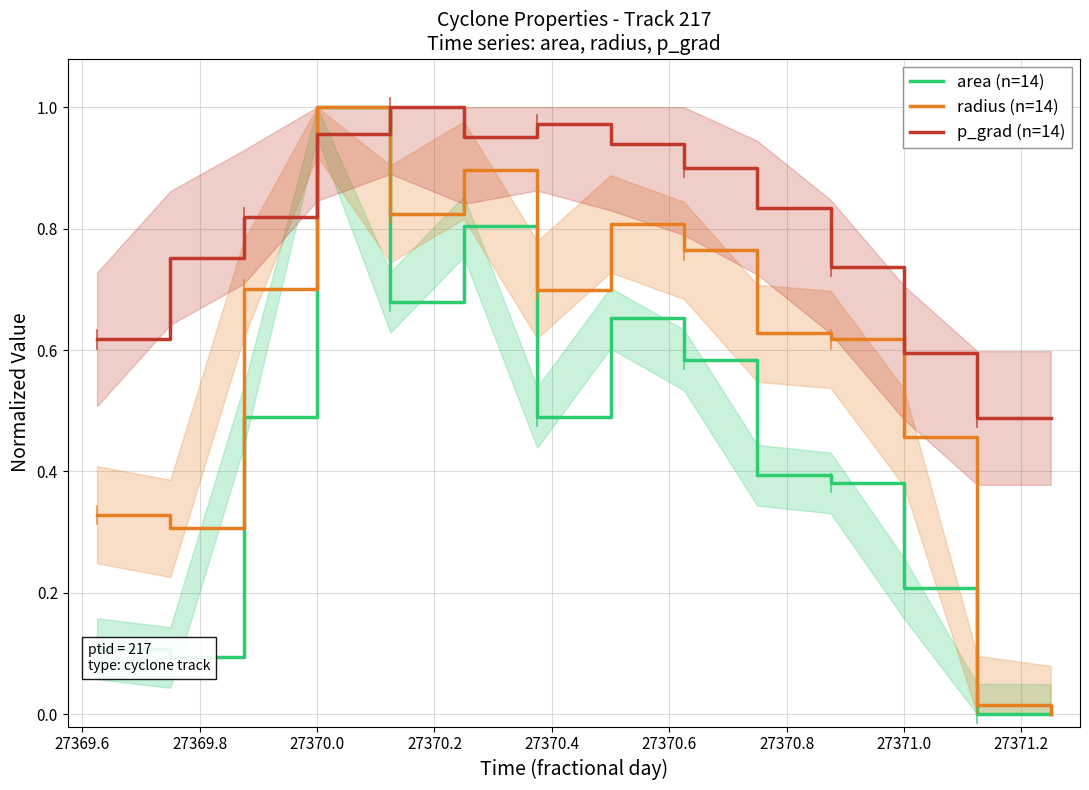

Which category has the highest value in the area (n=14) series?

27370.0